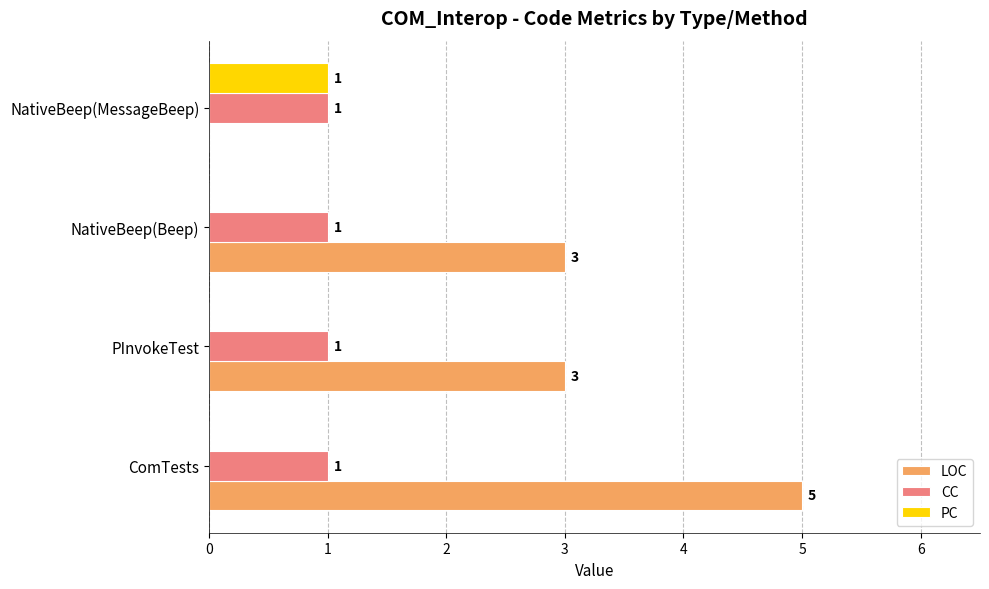

Is the value of PC at NativeBeep(Beep) greater than the value of LOC at PInvokeTest?

No